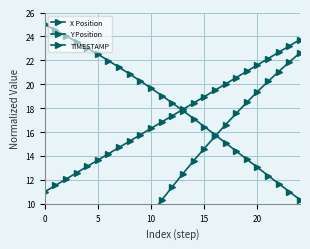

What is the highest value of the X Position series?

22.6